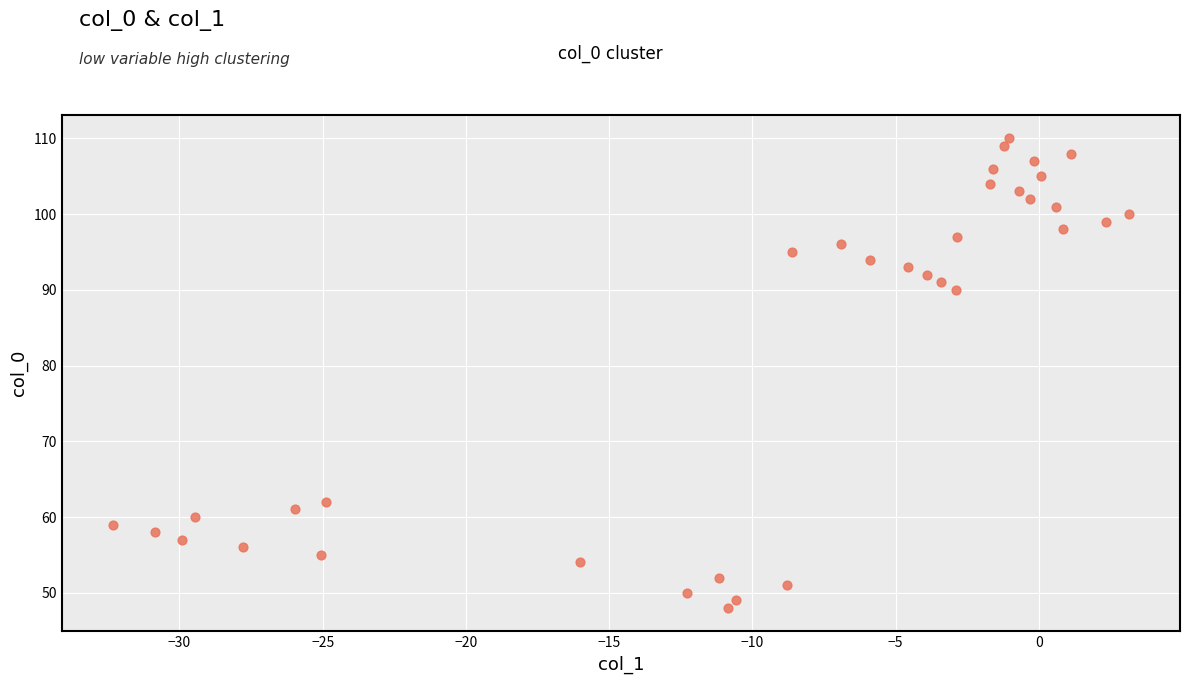

What Y value in the scatter plot is closest to 79?

90